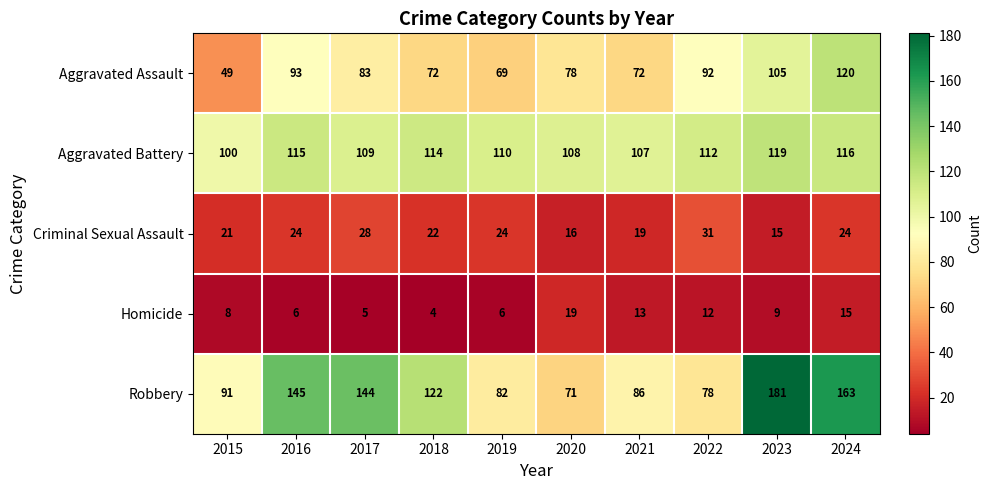

What is the difference between the second highest and second lowest values in the Criminal Sexual Assault series?

12